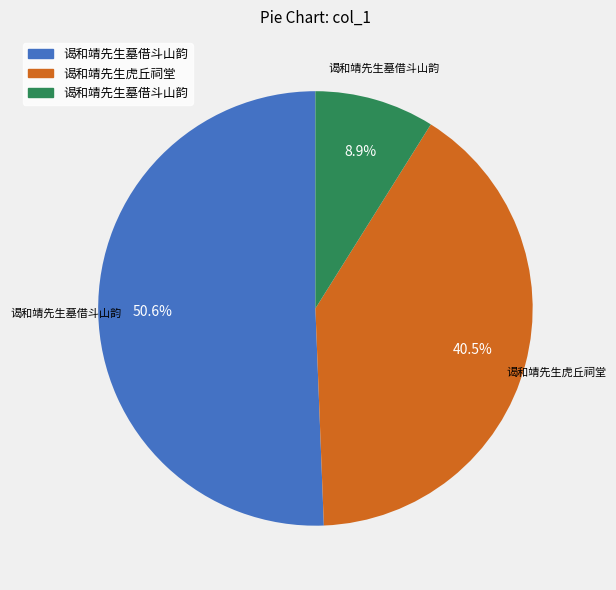

Is there a majority slice in this chart?

Yes